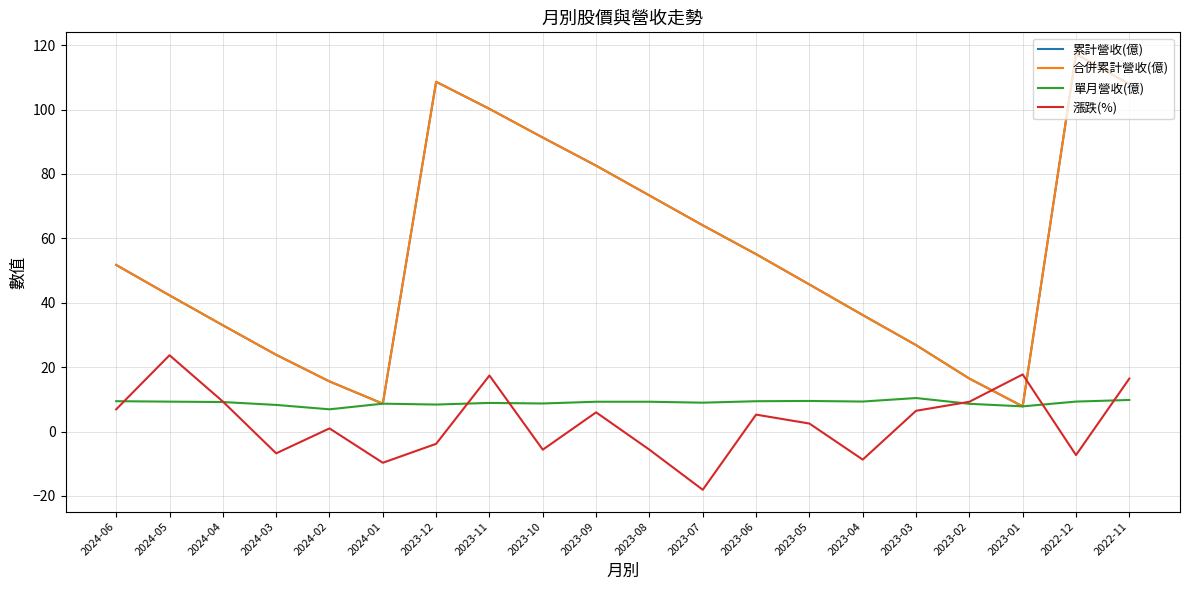

Does the chart have visible grid lines?

Yes